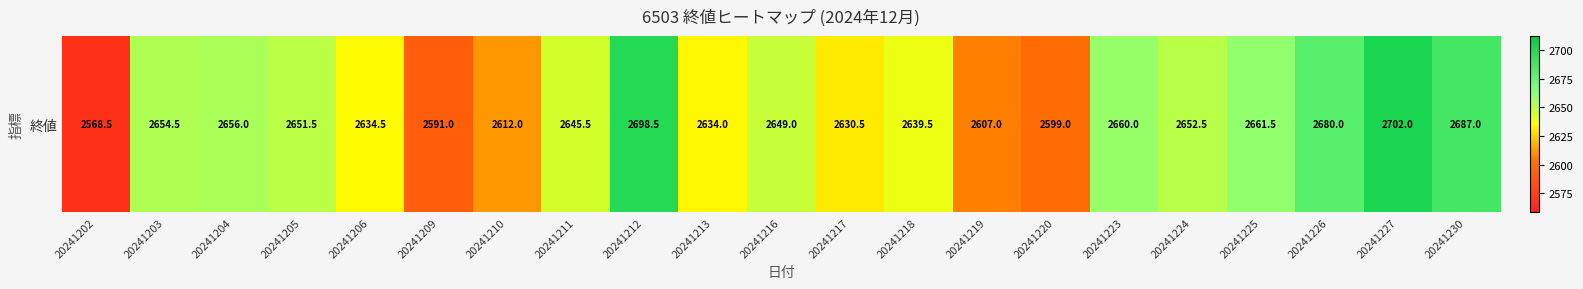

Reading left to right, extract all data points from this chart.

20241202=2568.5	20241203=2654.5	20241204=2656.0	20241205=2651.5	20241206=2634.5	20241209=2591.0	20241210=2612.0	20241211=2645.5	20241212=2698.5	20241213=2634.0	20241216=2649.0	20241217=2630.5	20241218=2639.5	20241219=2607.0	20241220=2599.0	20241223=2660.0	20241224=2652.5	20241225=2661.5	20241226=2680.0	20241227=2702.0	20241230=2687.0